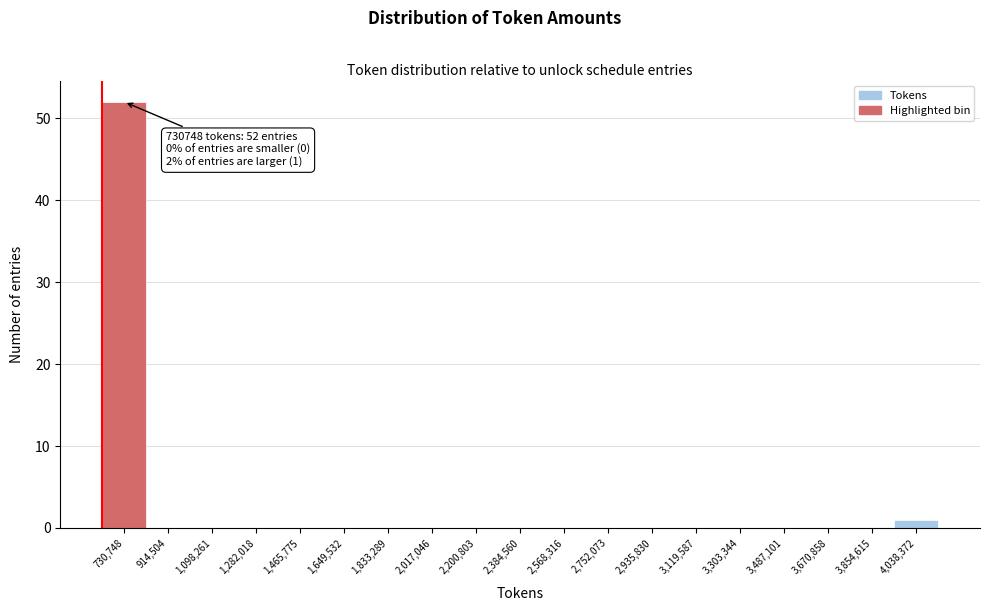

Reading left to right, extract all data points from this chart.

730,748=52	914,504=0	1,098,261=0	1,282,018=0	1,465,775=0	1,649,532=0	1,833,289=0	2,017,046=0	2,200,803=0	2,384,560=0	2,568,316=0	2,752,073=0	2,935,830=0	3,119,587=0	3,303,344=0	3,487,101=0	3,670,858=0	3,854,615=0	4,038,372=1